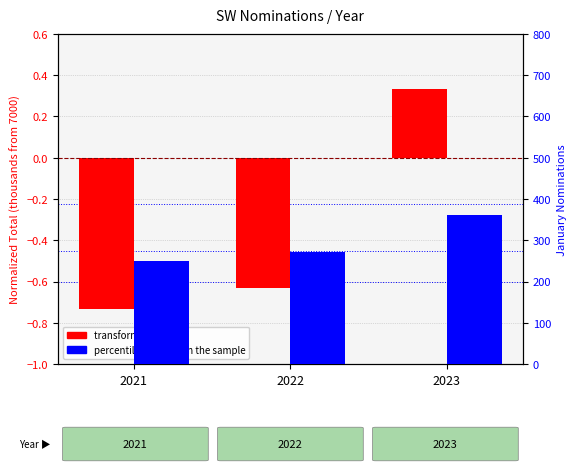

Rank the categories by percentile rank within the sample value from highest to lowest.

2023, 2022, 2021